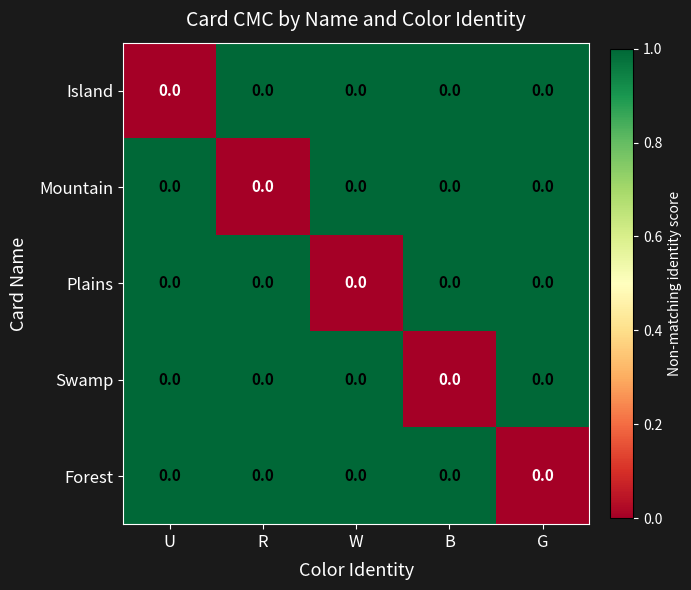

Between W and G, which is larger?

W